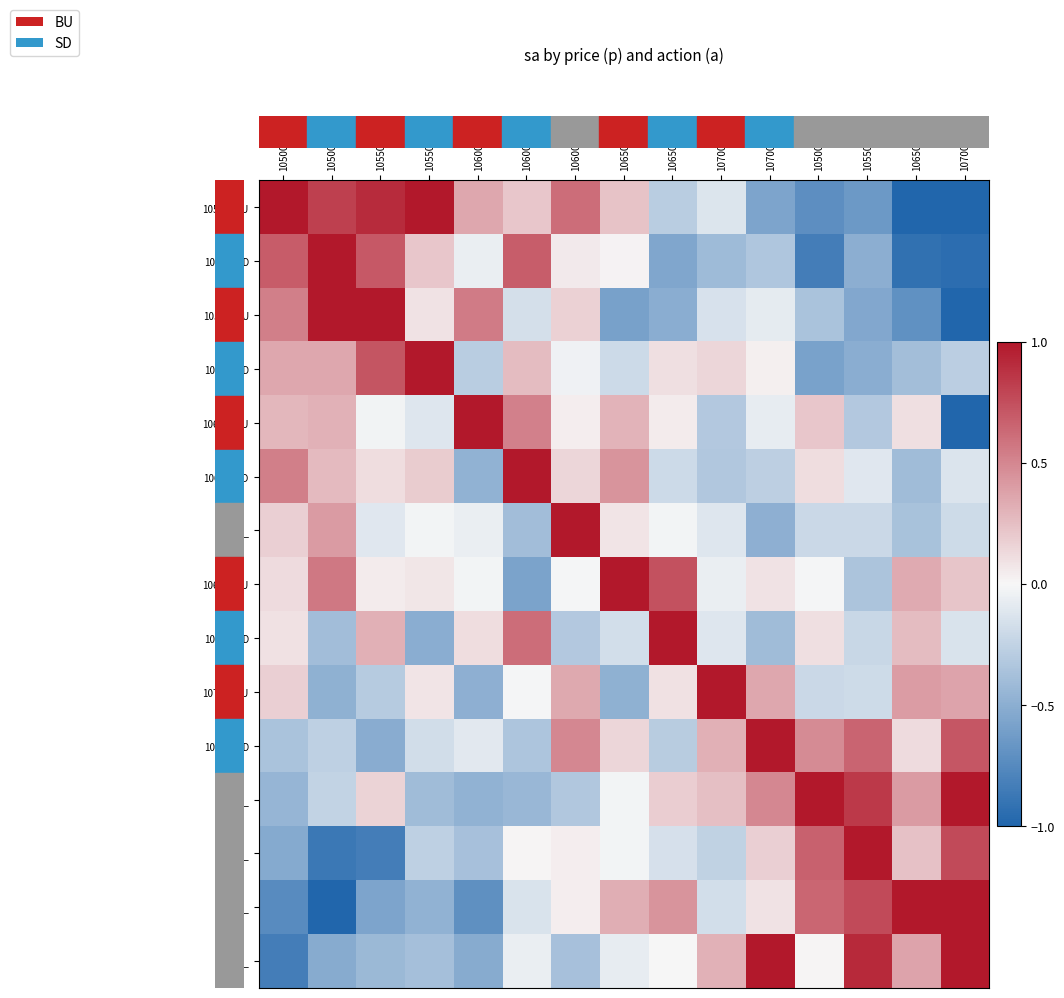

At how many categories does at least one series exceed 0?

15